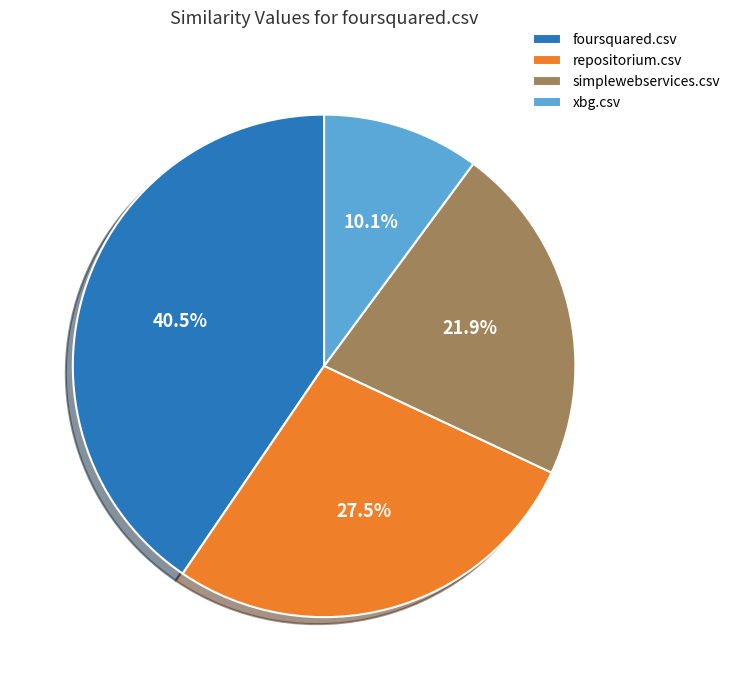

How many slices are in this pie chart?

4